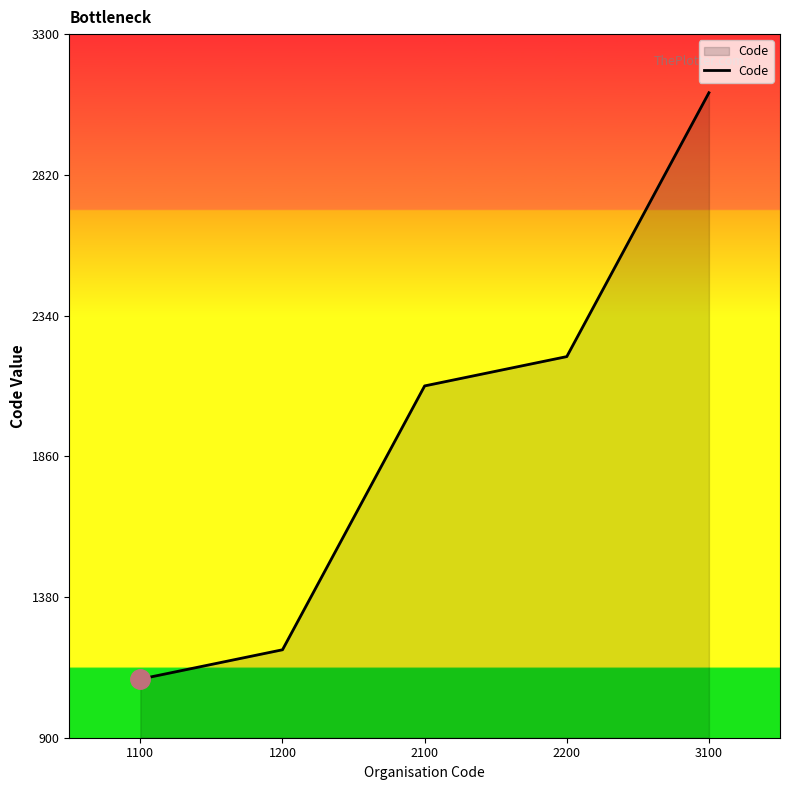

Rank the categories by value from highest to lowest.

3100, 2200, 2100, 1200, 1100